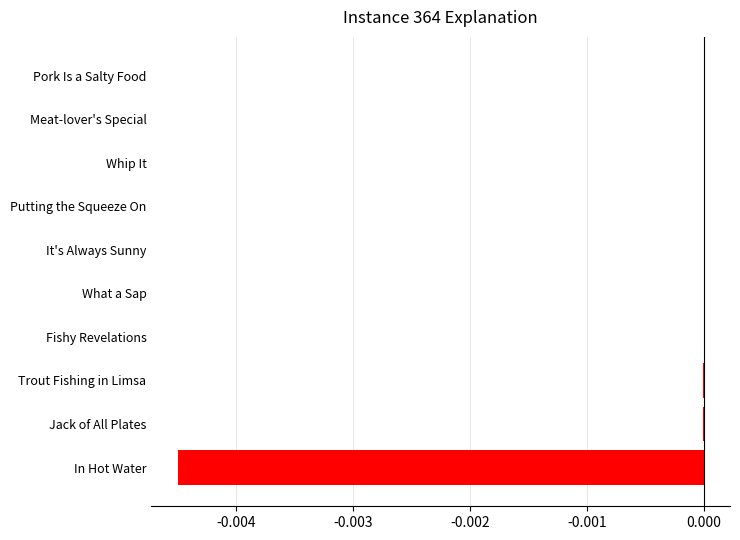

The chart shows a value of -0.0 at Fishy Revelations. True or false?

True